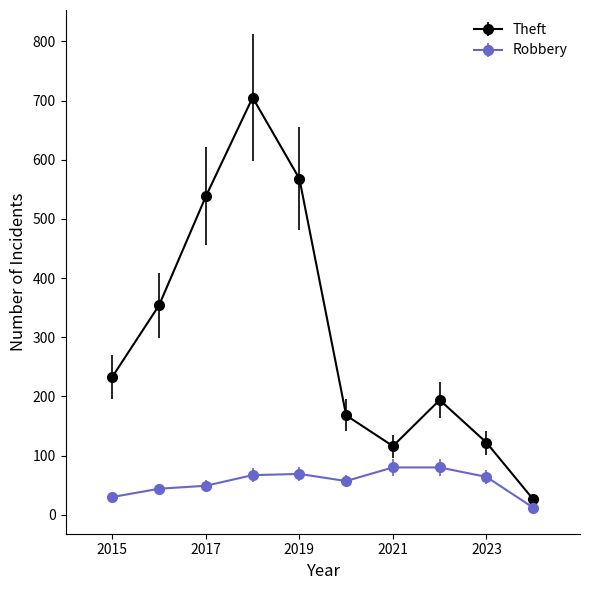

What is the maximum value for Theft?

705